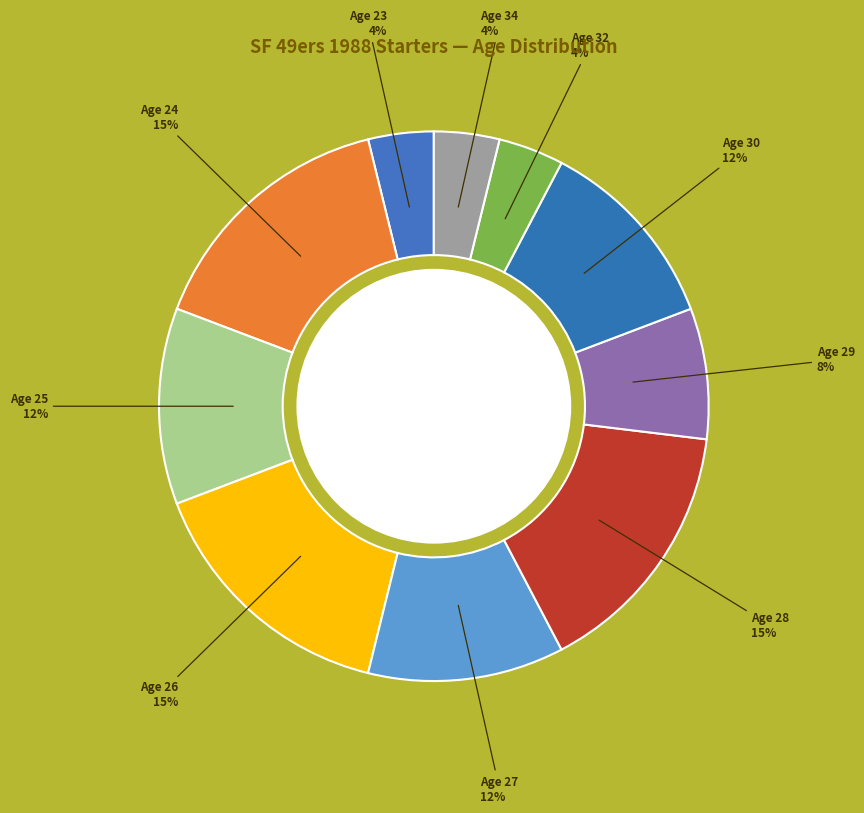

Count the number of slices in the pie.

10